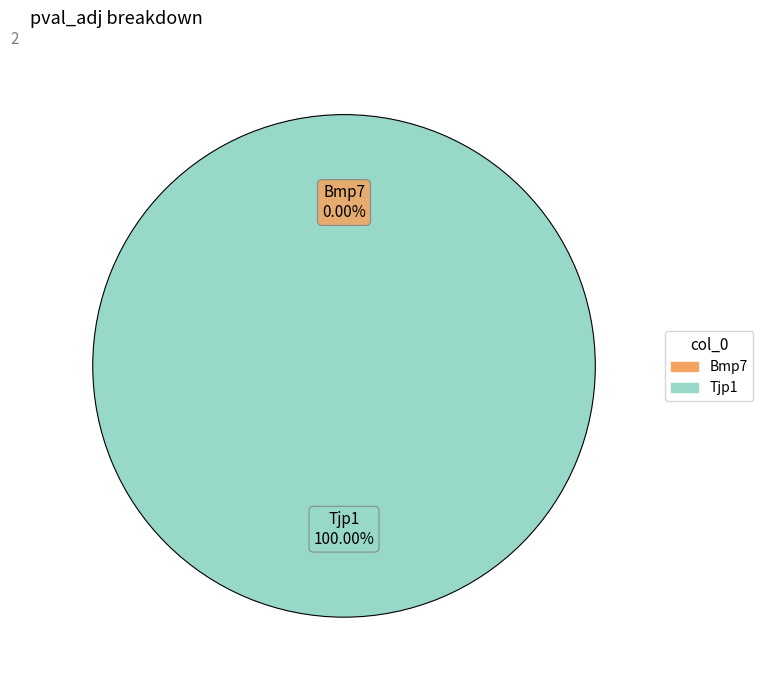

To the nearest percent, what is the average slice percentage?

50%